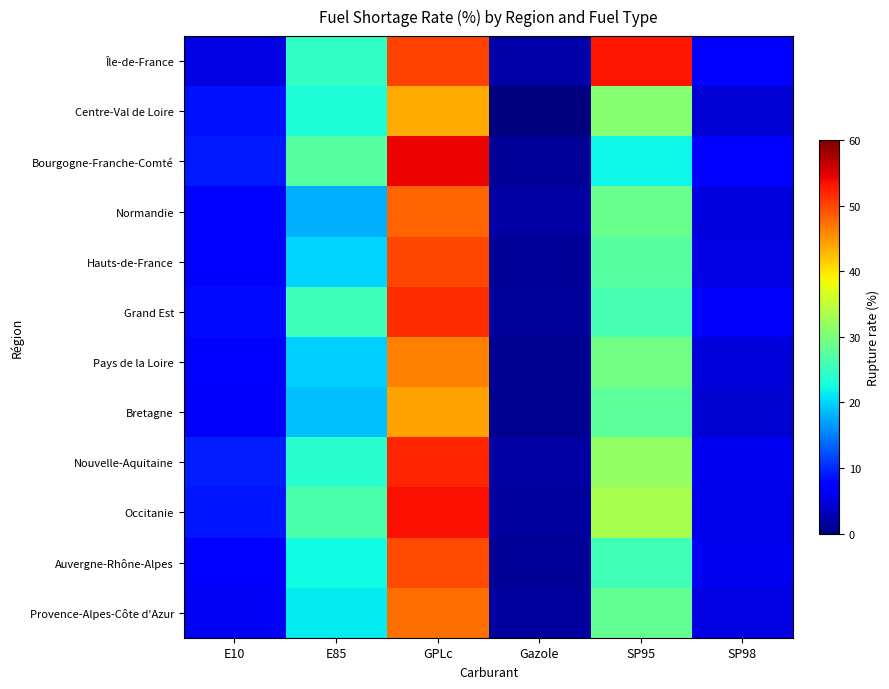

Rank the series by their maximum value, from lowest to highest.

Centre-Val de Loire, Bretagne, Pays de la Loire, Provence-Alpes-Côte d'Azur, Normandie, Auvergne-Rhône-Alpes, Hauts-de-France, Grand Est, Nouvelle-Aquitaine, Île-de-France, Occitanie, Bourgogne-Franche-Comté